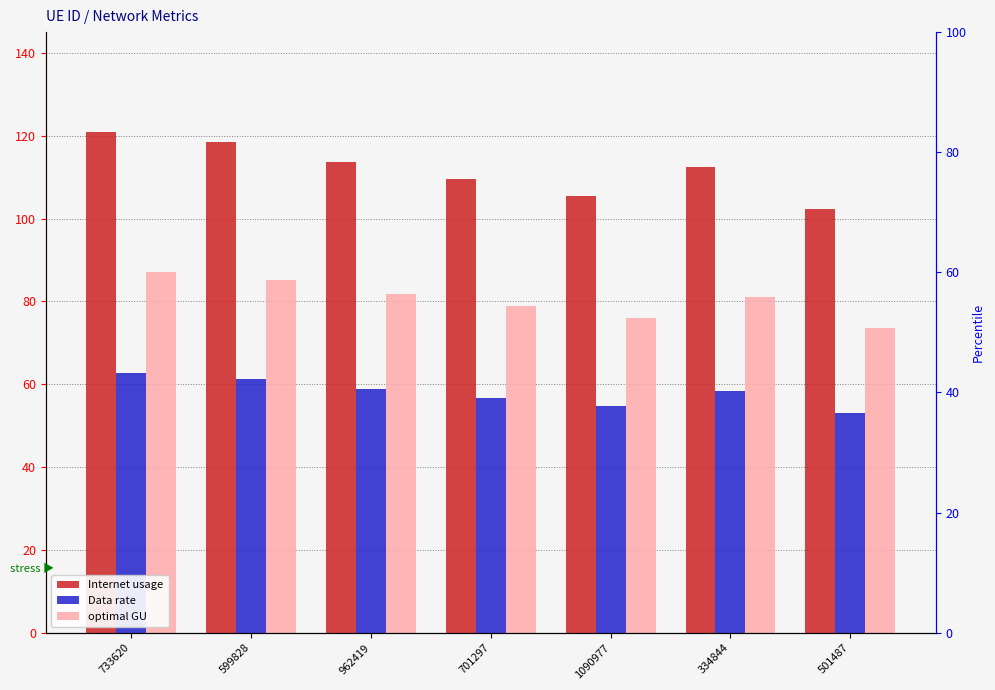

Between 962419 and 733620, which is larger?

733620